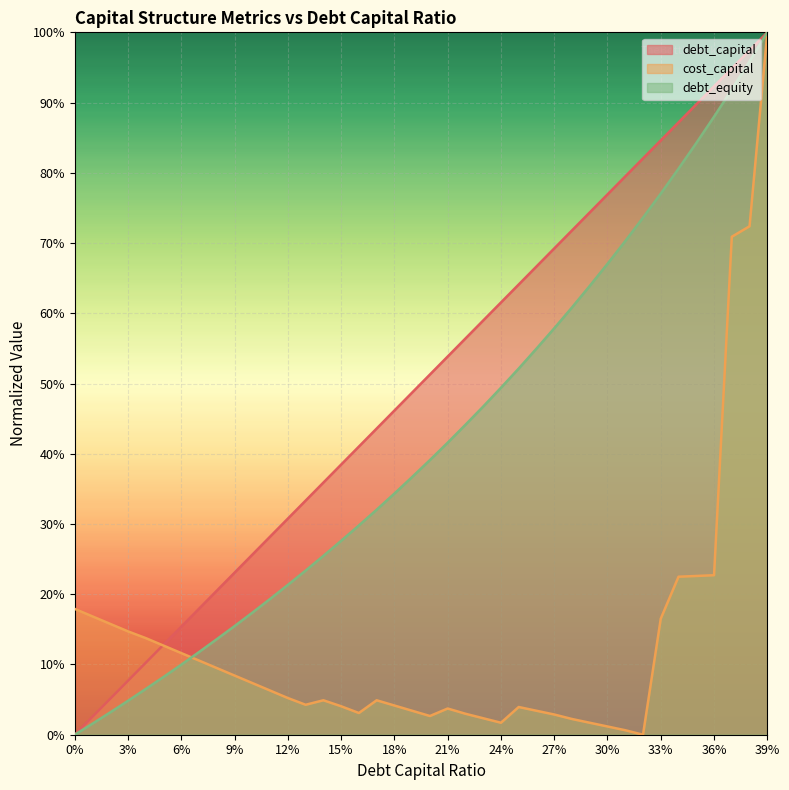

How many series are shown in this chart?

3